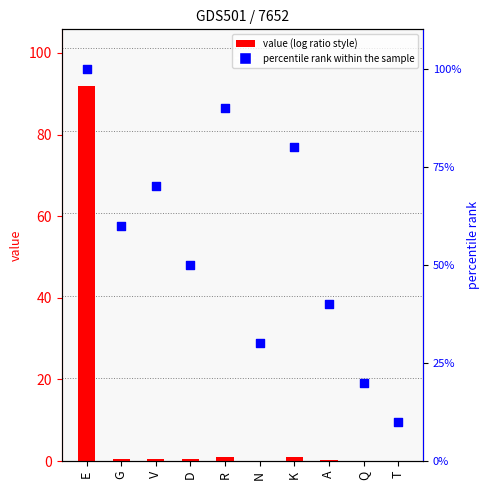

Which series contains the lowest Y value?

value